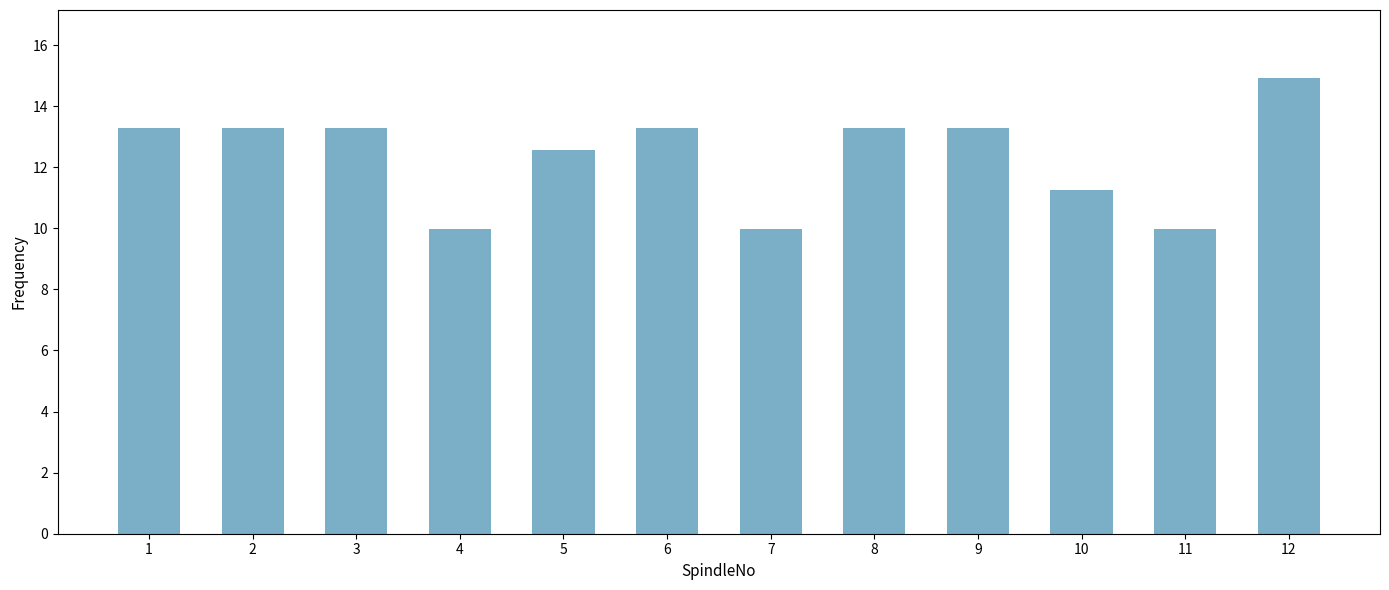

True or false: the data shows 16.5 at 4.

False